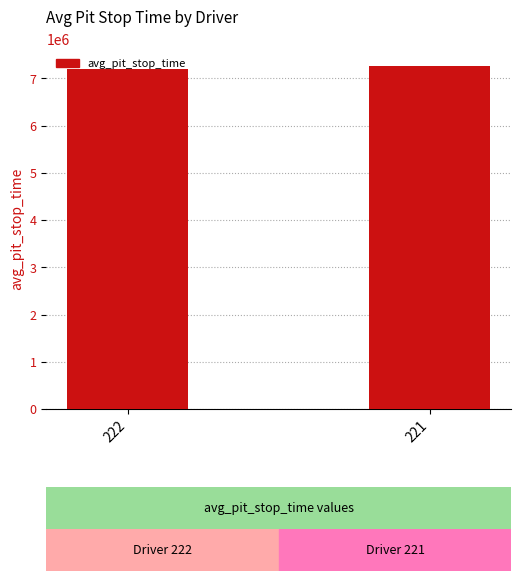

Approximately how many times larger is the value at 221 compared to 222?

1.0